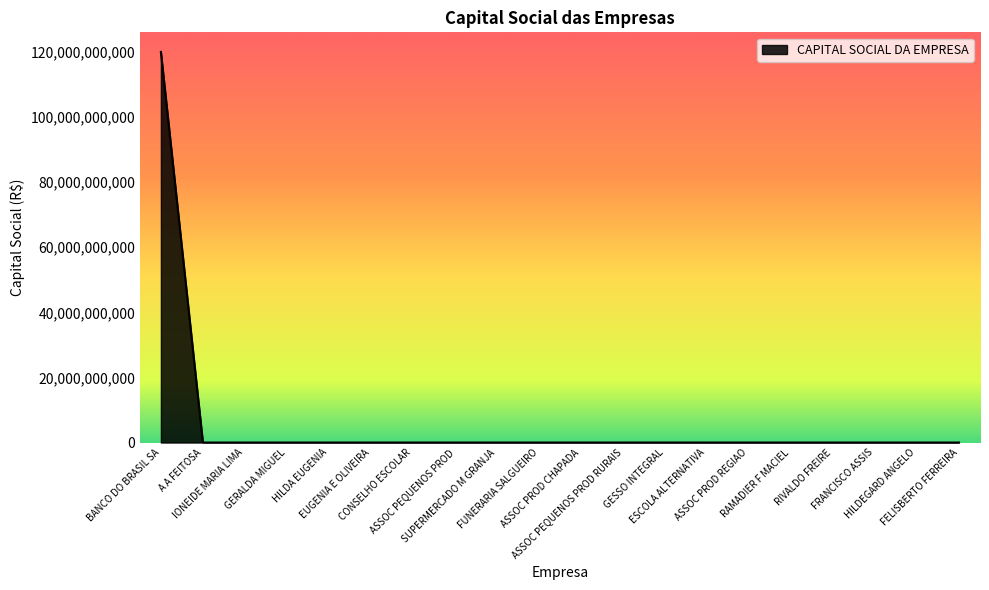

The chart shows a value of -76735899512 at CONSELHO ESCOLAR. True or false?

False